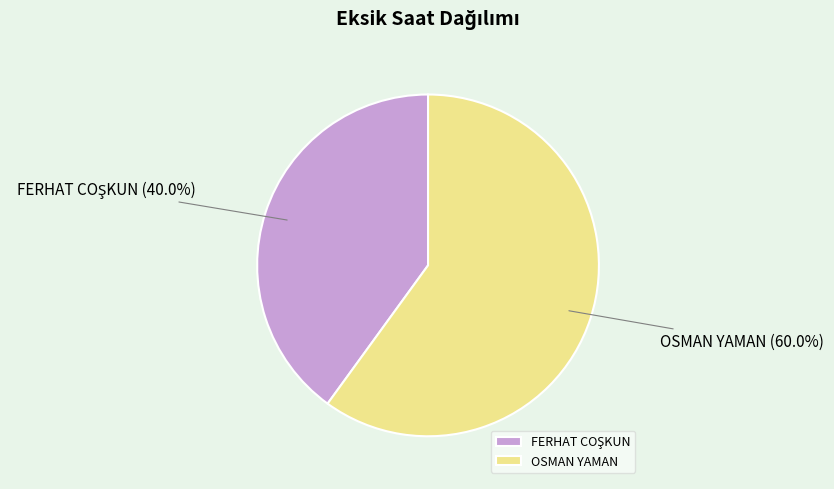

Count the number of slices in the pie.

2